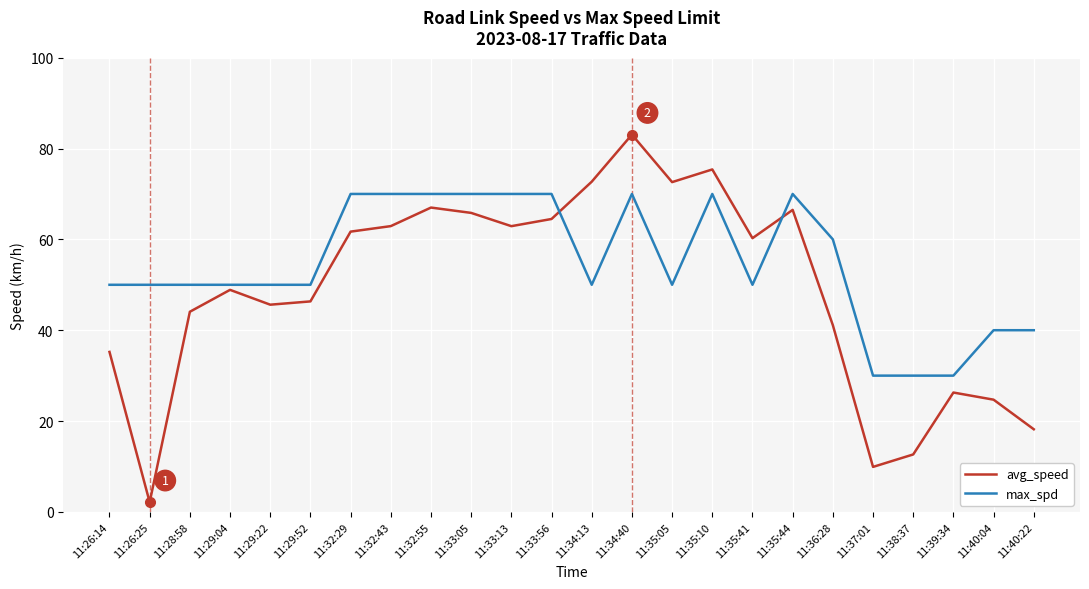

Does the chart display data point markers on the line(s)?

No